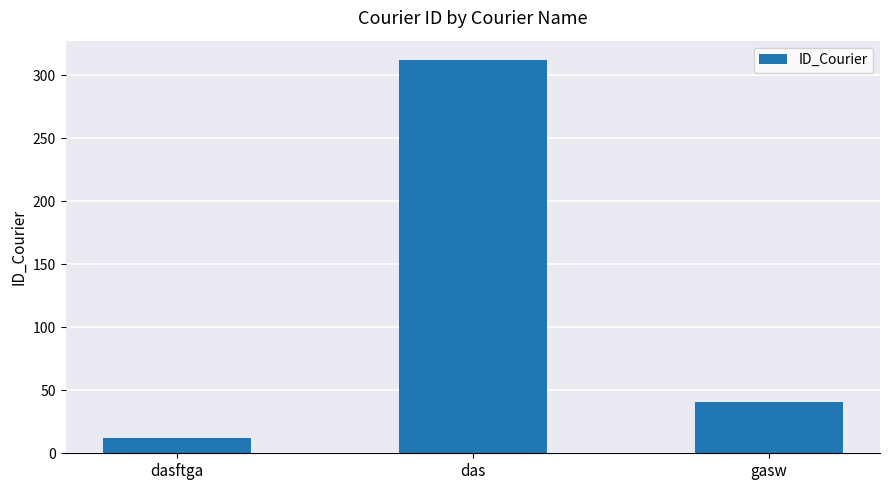

Reading left to right, extract all data points from this chart.

dasftga=12	das=312	gasw=41